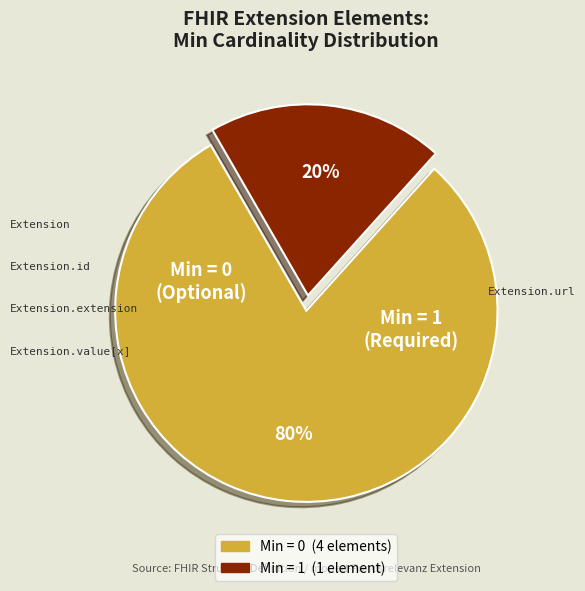

To the nearest percent, what is the difference between the largest and smallest slice percentages?

60%